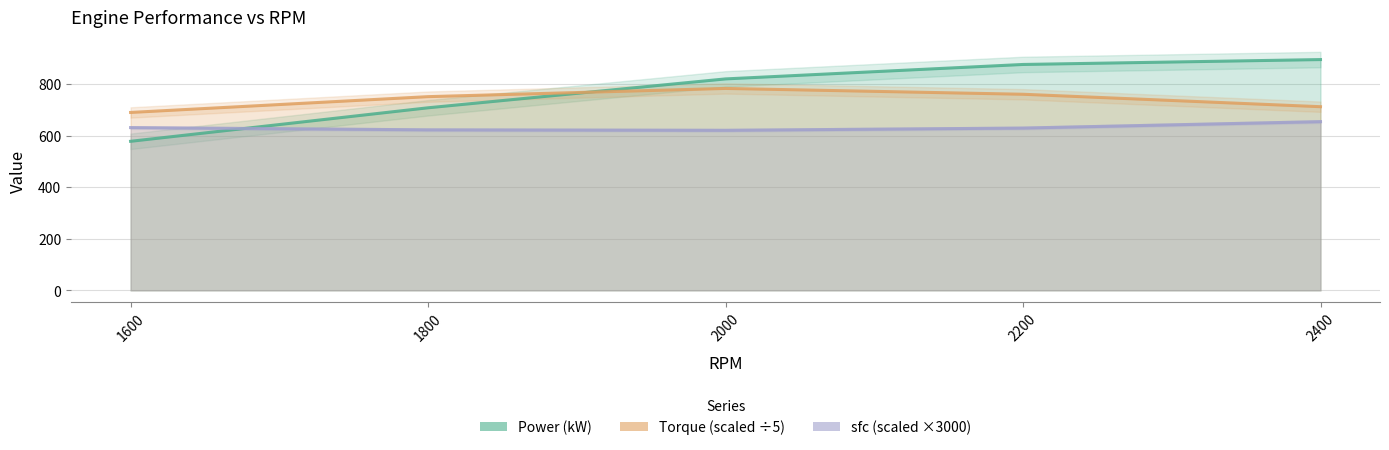

What is the approximate value of sfc (scaled) at 1800?

622.5